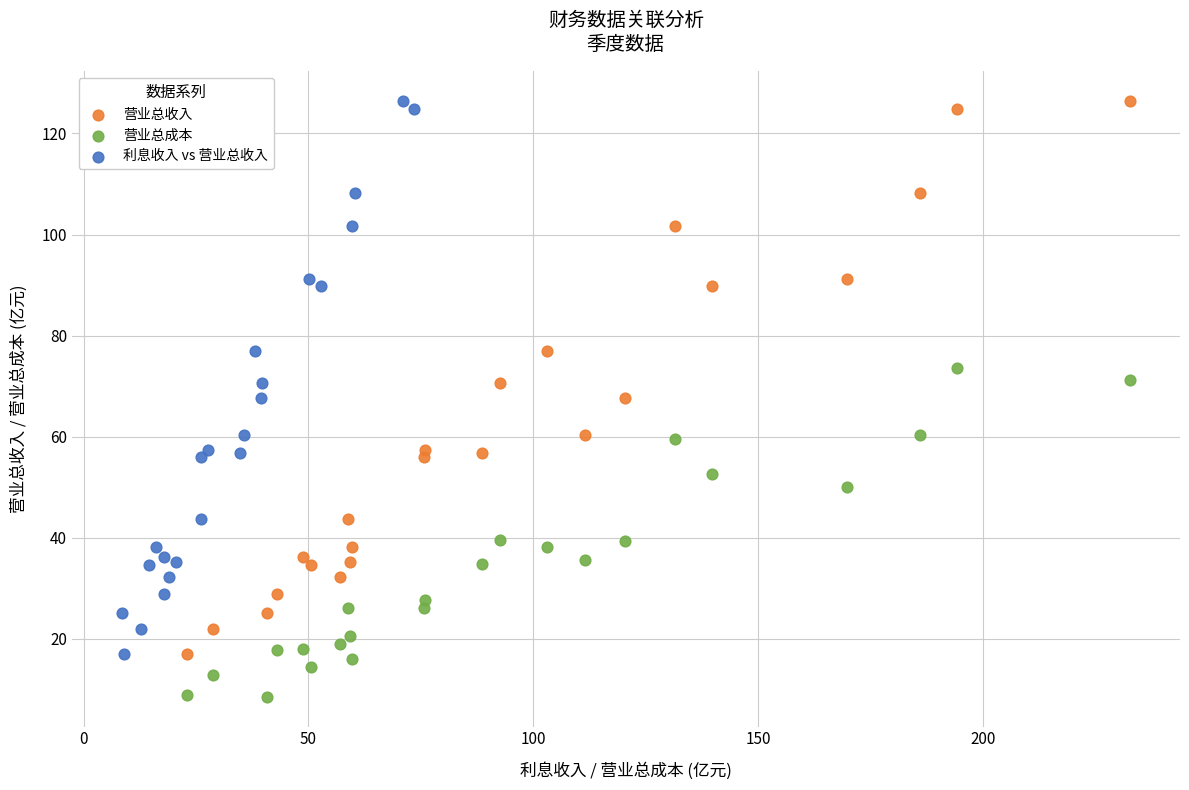

Which series contains the lowest Y value?

营业总成本